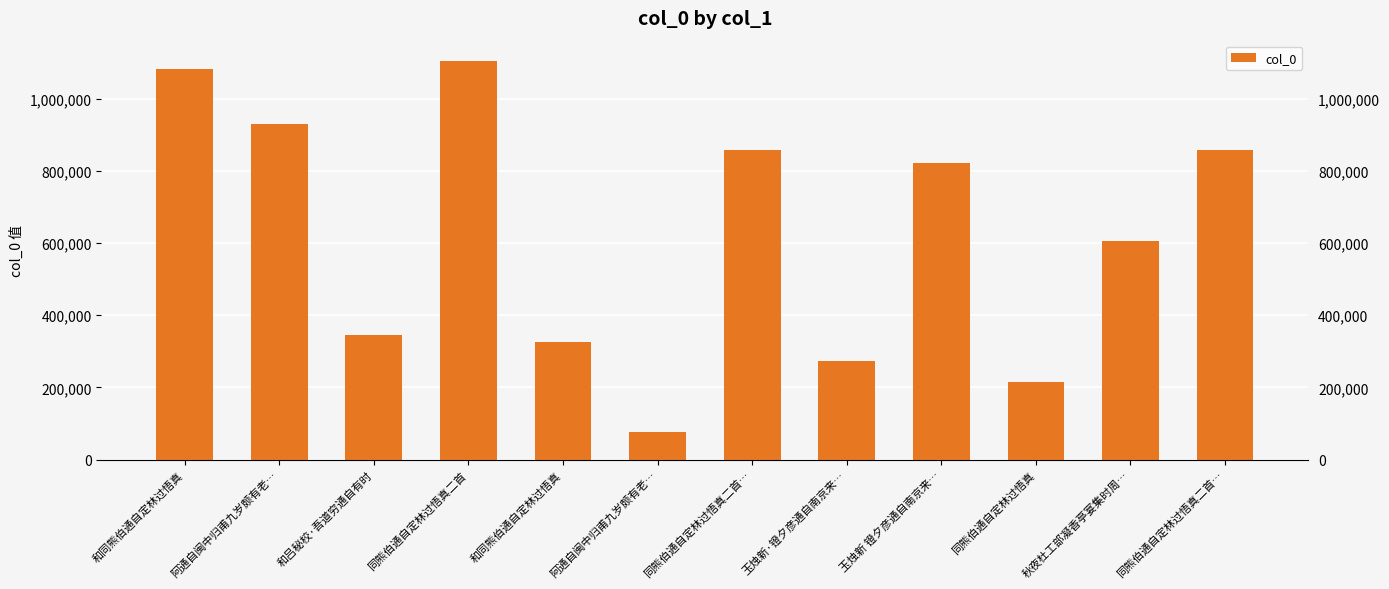

What is the average value?

625252